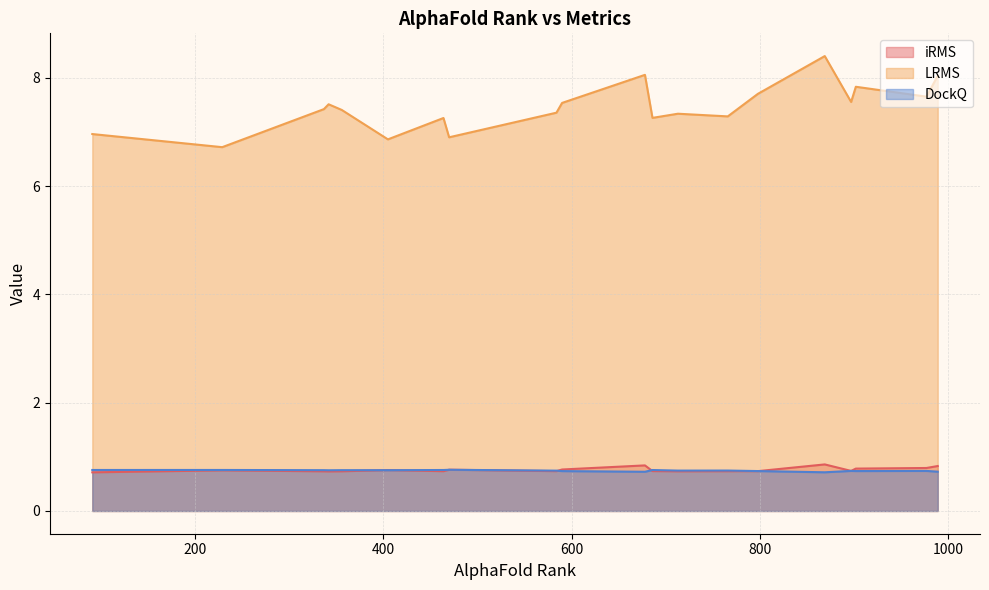

At which category is the sum across all series the highest?

869